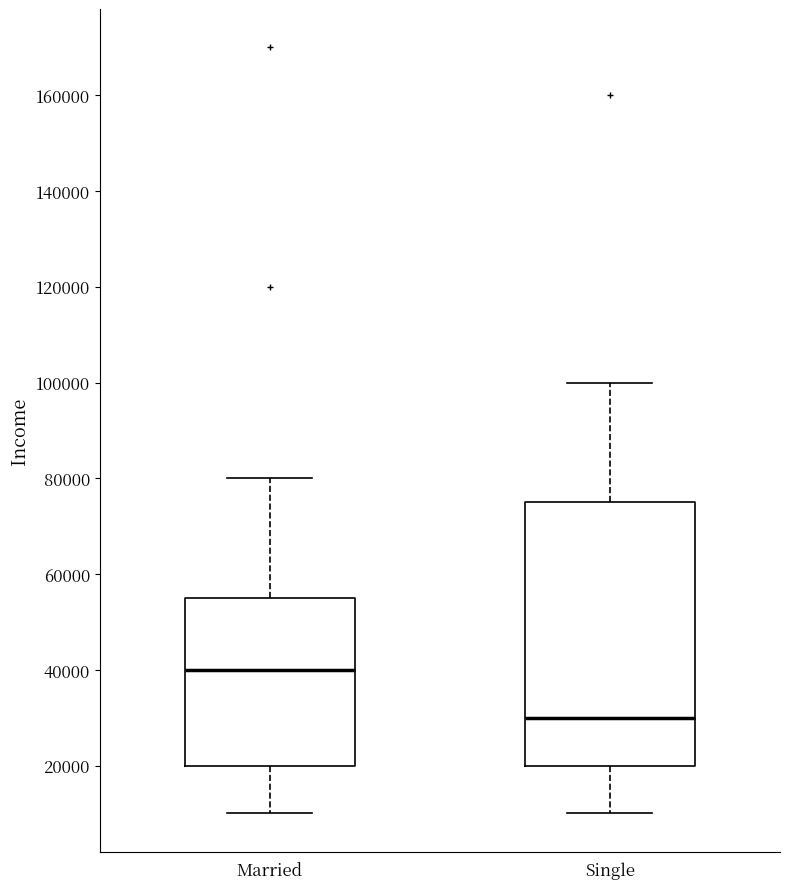

Reading left to right, transcribe this box plot: for each box, give where its median line is, the range the box spans, and where its two whiskers end, as read against the y-axis. The values are not printed on the chart, so give them approximately, as read against the axis.

Married: median 40000, box 20000 to 56000, whiskers 10000 to 80000
Single: median 30000, box 20000 to 76000, whiskers 10000 to 100000